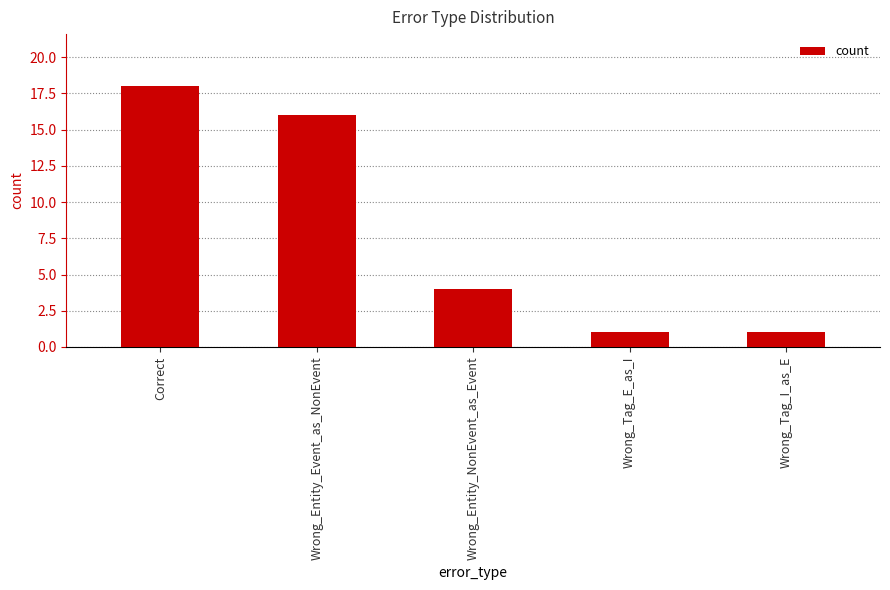

Reading left to right, list all the values displayed in this chart.

18	16	4	1	1